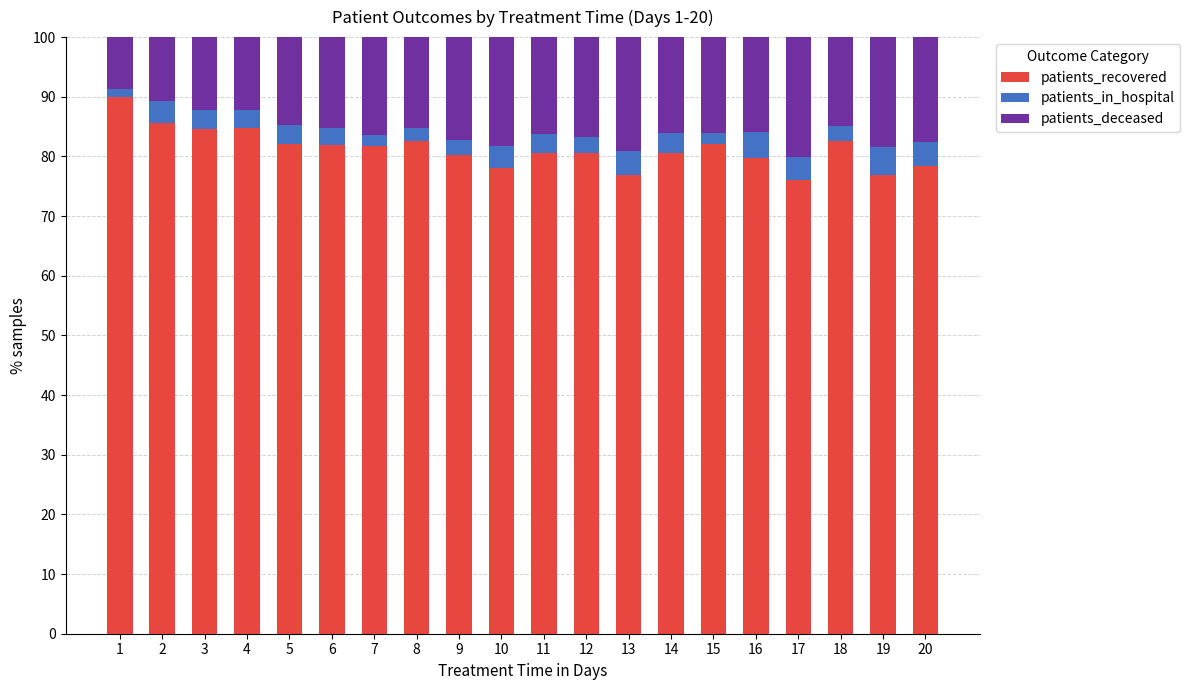

What is the minimum value for patients_recovered?

76.1